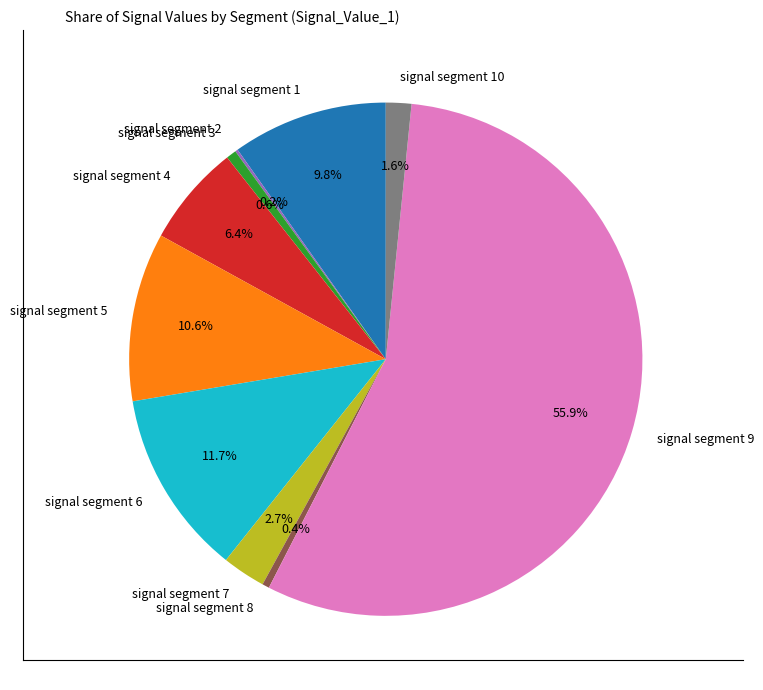

Which category has the biggest portion of the pie?

signal segment 9